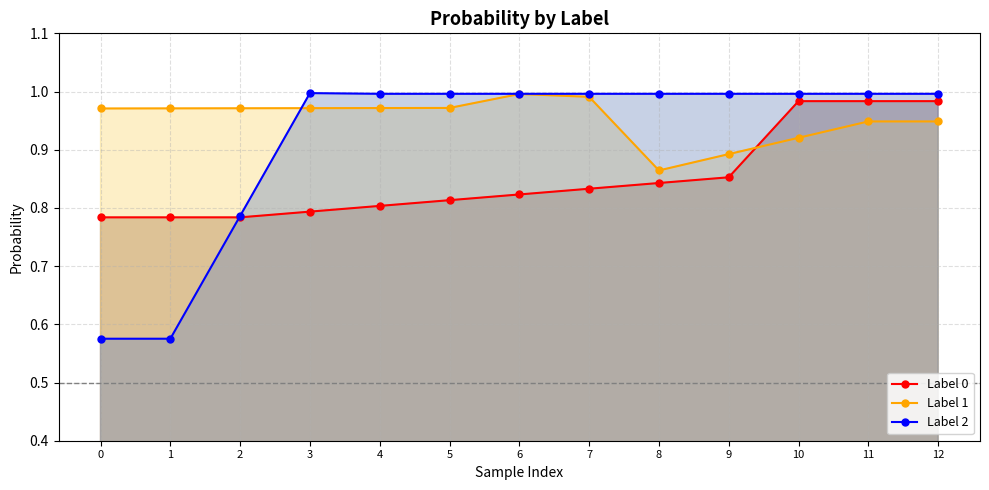

What is the highest value of the Label 0 series?

1.0